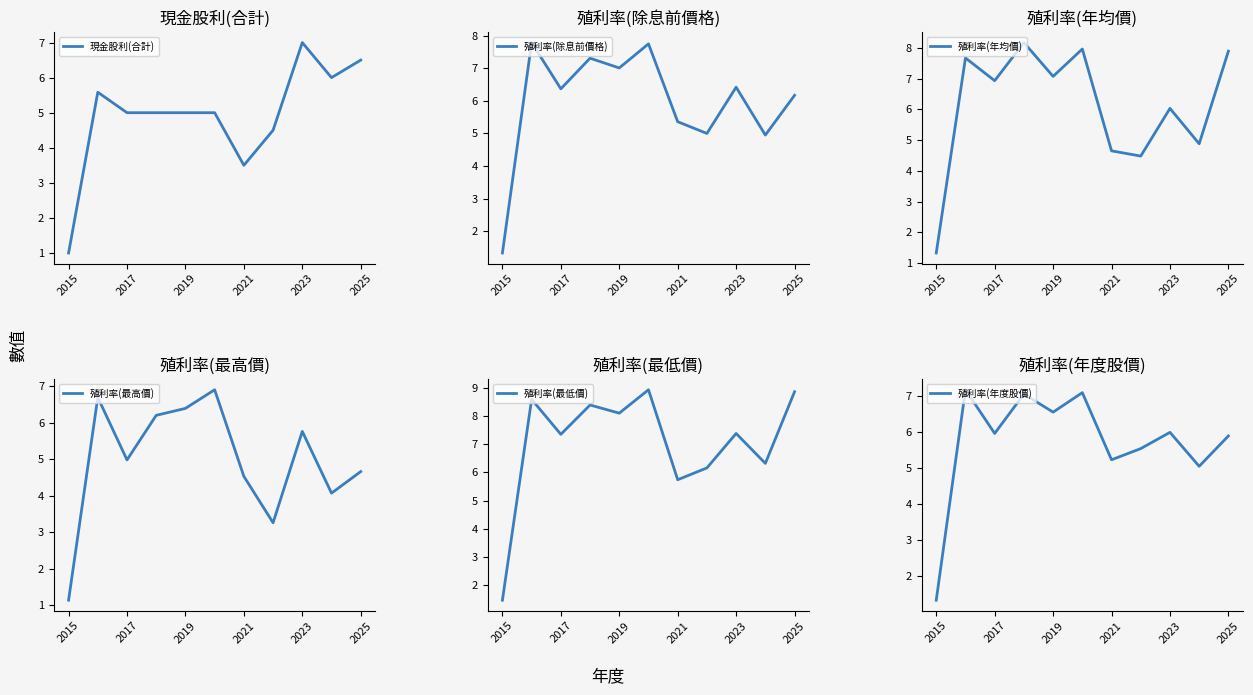

Is it true that 現金股利(合計) equals 6.5 at 2025?

True